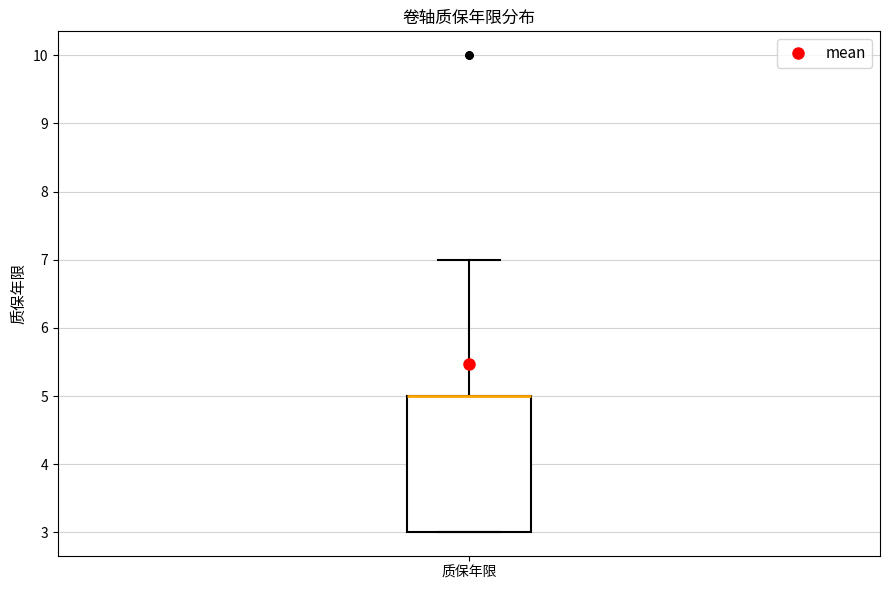

Where does the upper whisker of the box for 质保年限 end on the y-axis? The values are not printed on the chart, so give them approximately, as read against the axis.

7